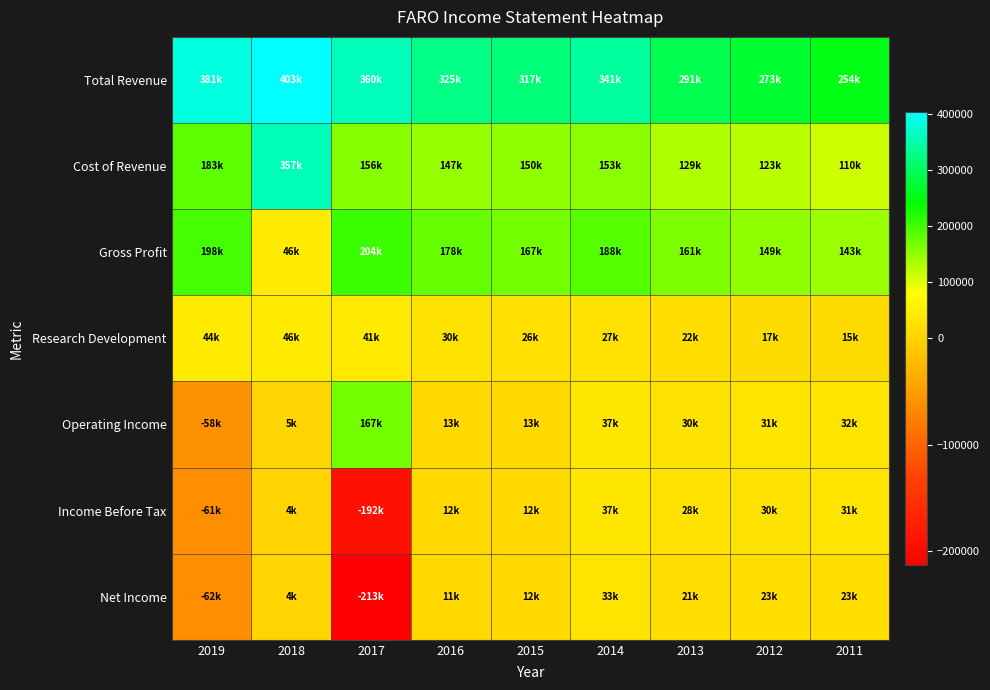

Between 2018 and 2014, which series saw the biggest shift?

Cost of Revenue